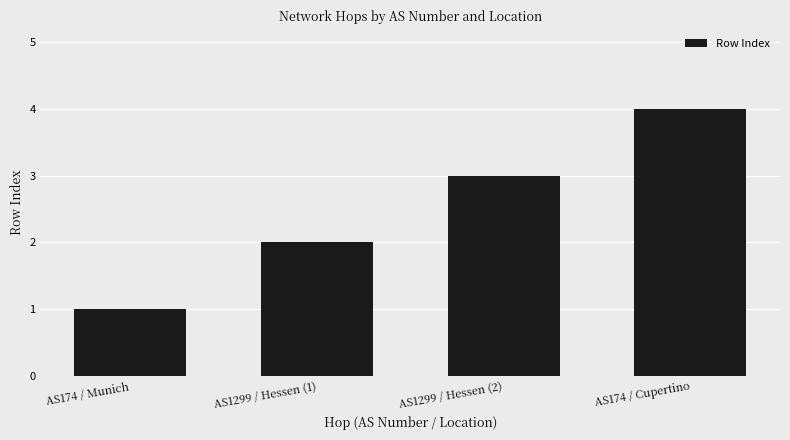

What is the label of the 3rd bar from the right?

AS1299 / Hessen (1)